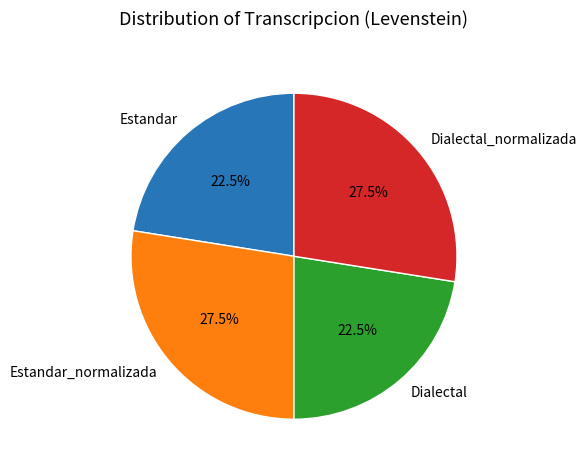

To the nearest percent, what is the combined percentage of Dialectal and Estandar?

45%